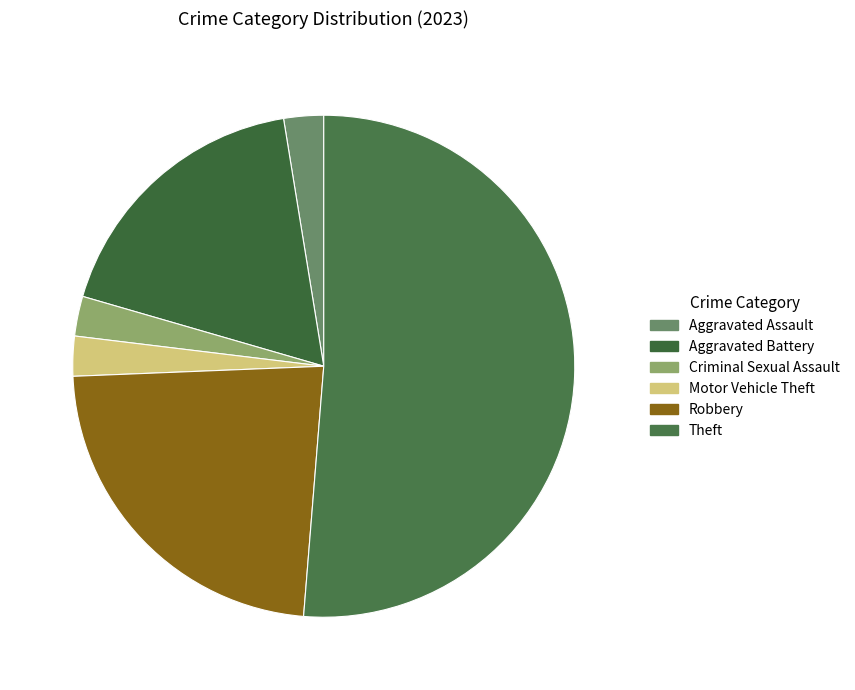

What portion of the pie excludes Robbery?

76.9%